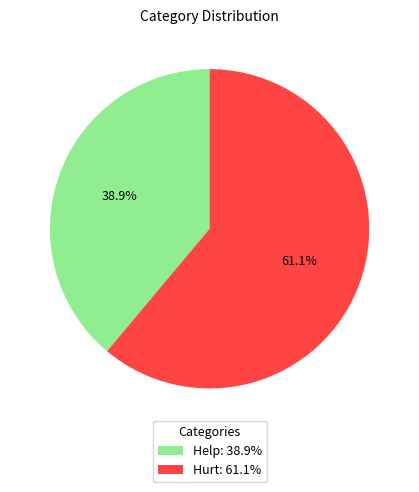

Which category has the smallest portion of the pie?

Help